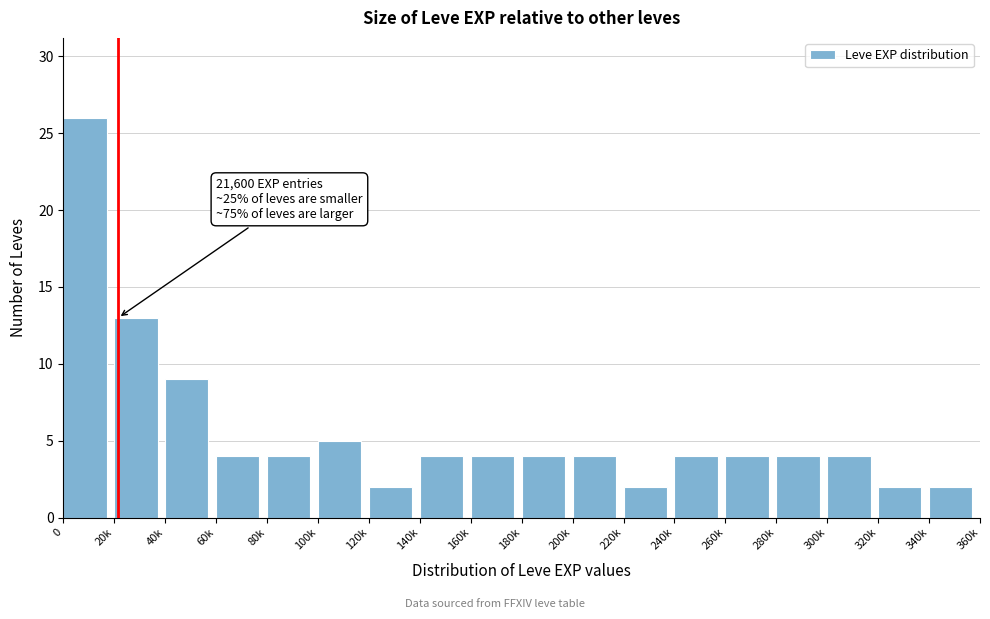

Reading left to right, transcribe all the data shown in this chart.

0=26	20k=13	40k=9	60k=4	80k=4	100k=5	120k=2	140k=4	160k=4	180k=4	200k=4	220k=2	240k=4	260k=4	280k=4	300k=4	320k=2	340k=2